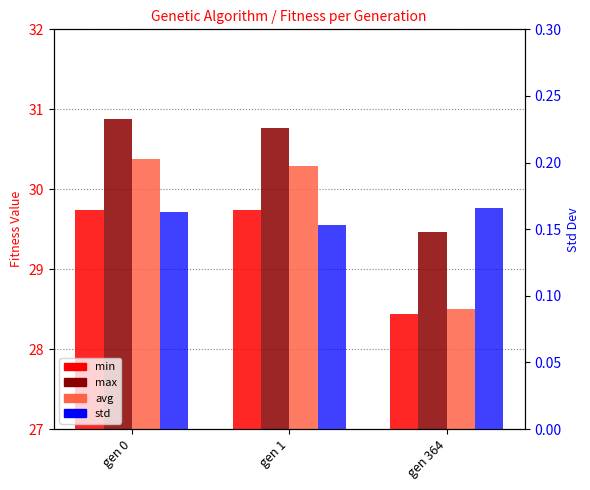

What is the difference between the highest and lowest values at gen 364?

29.3